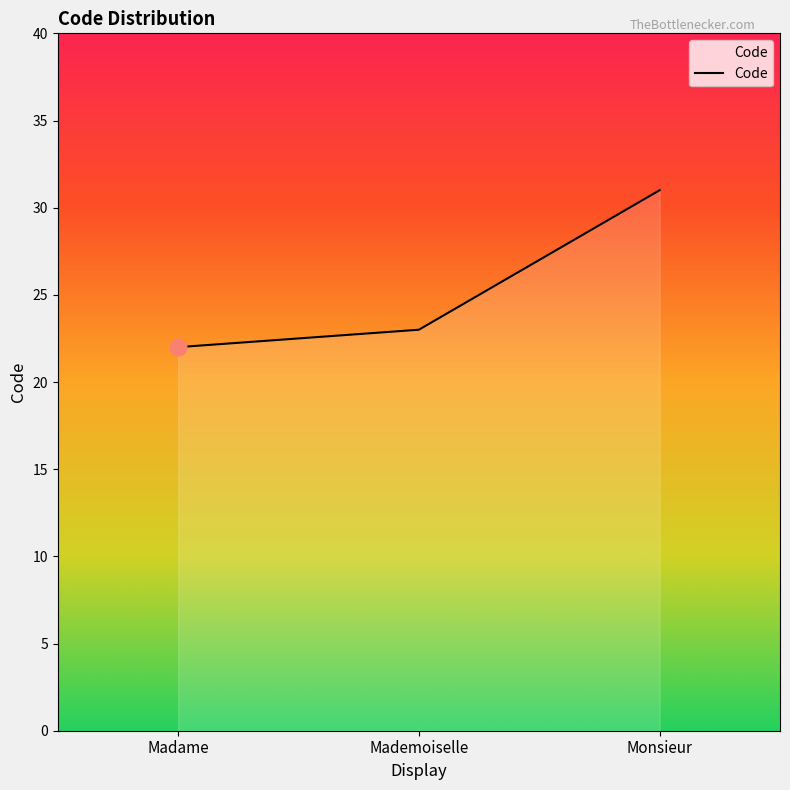

At which label is the value closest to 26?

Mademoiselle